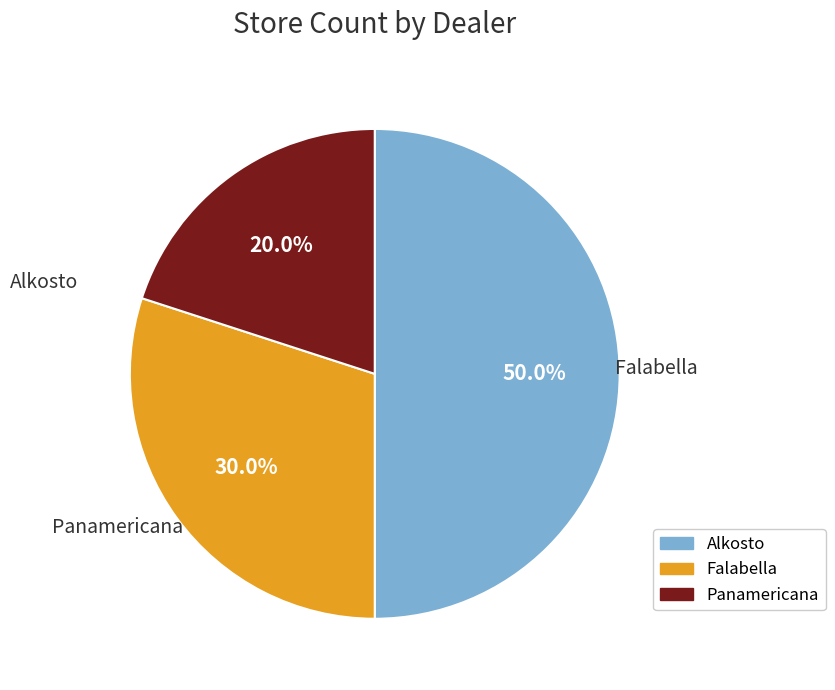

What percentage is the Falabella slice, to the nearest percent?

30%